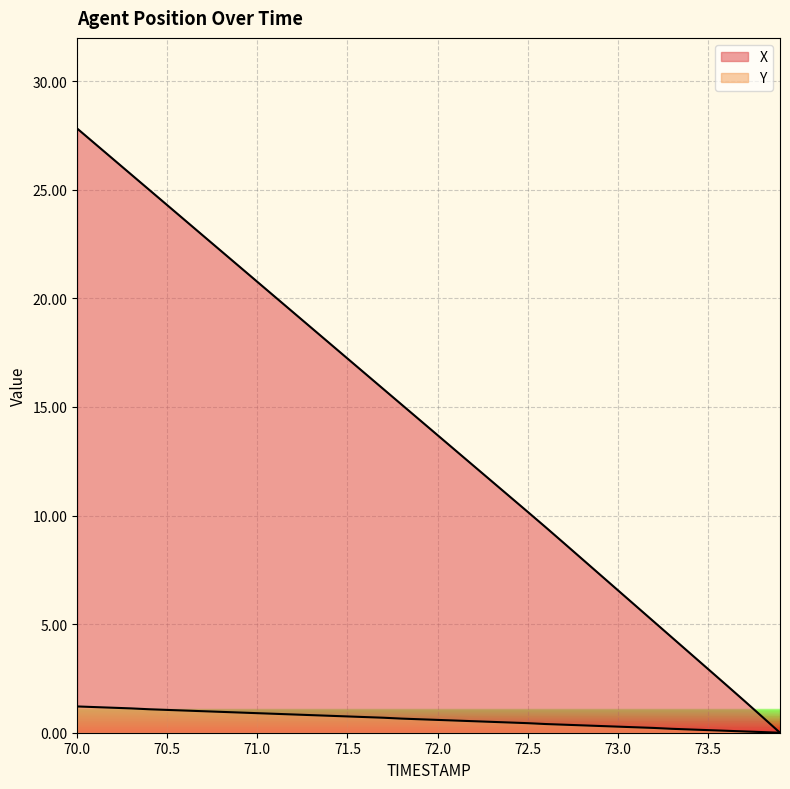

List the series in order of their peak value, highest first.

X, Y